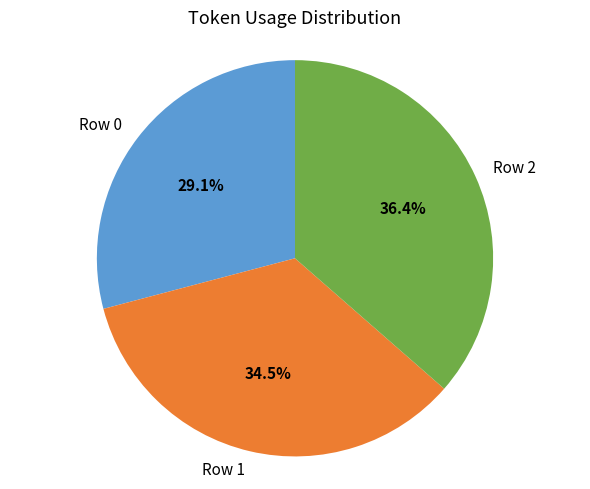

The Row 0 slice represents 16% of the pie. True or false?

False